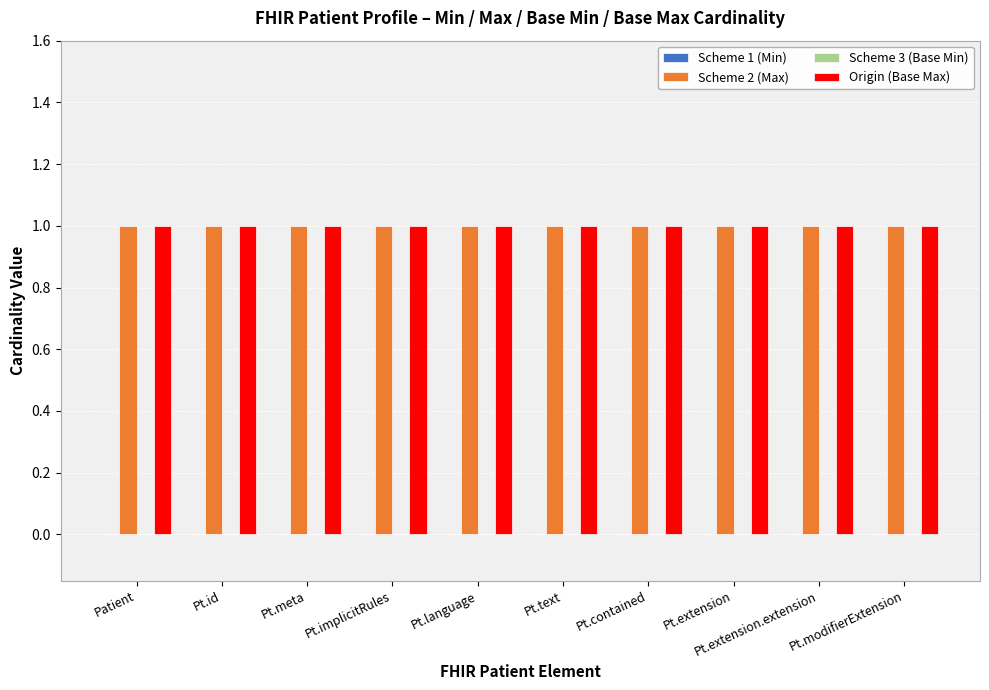

What is the label of the 4th bar from the right?

Pt.contained